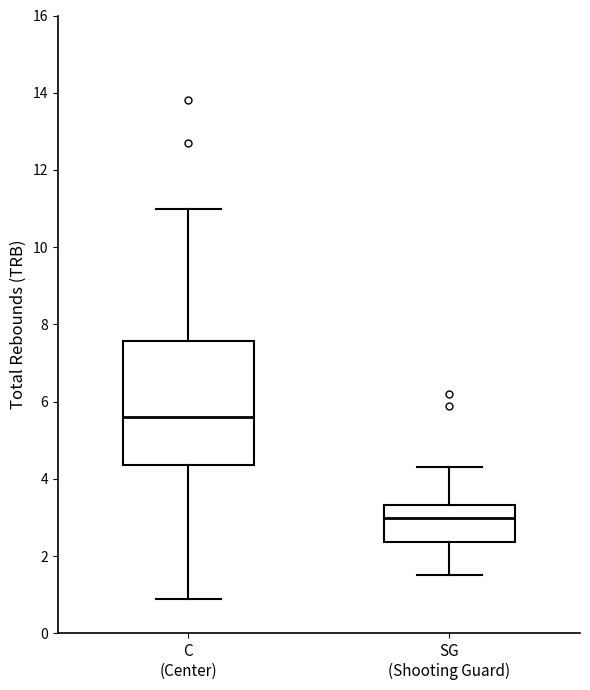

Which box has the highest median line?

C (Center)